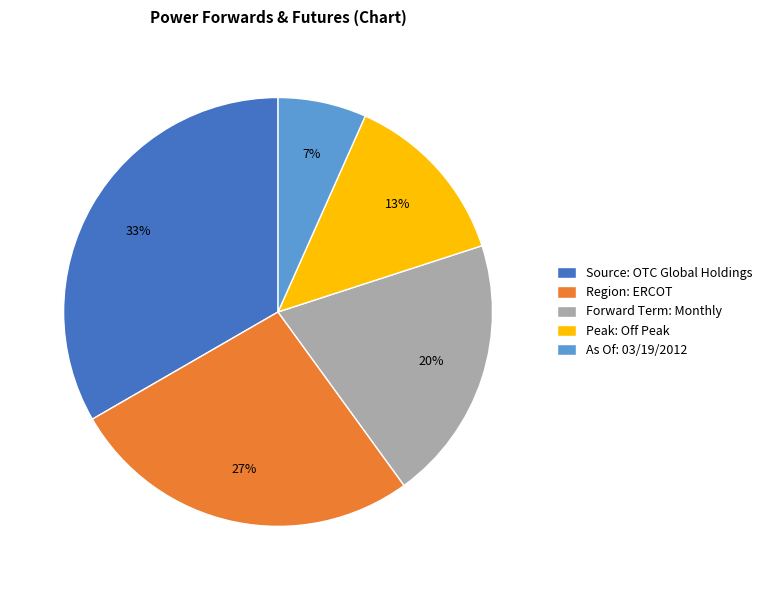

Is there any slice that represents more than half of the pie?

No